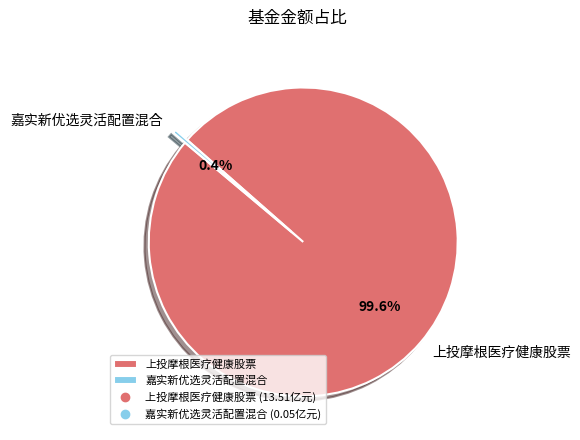

Which slice represents more than half of the pie?

上投摩根医疗健康股票